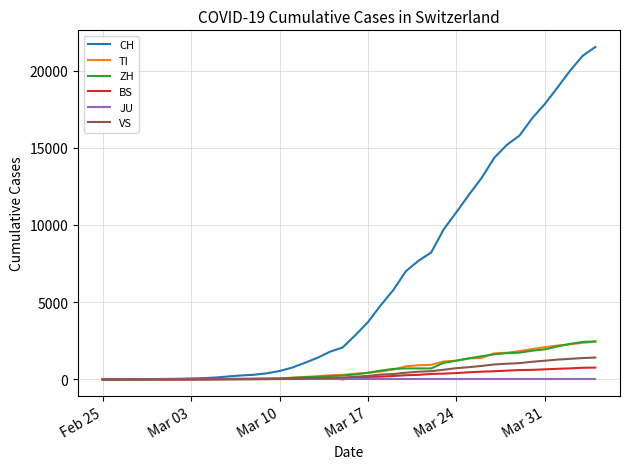

Which series has the largest range (max minus min)?

CH